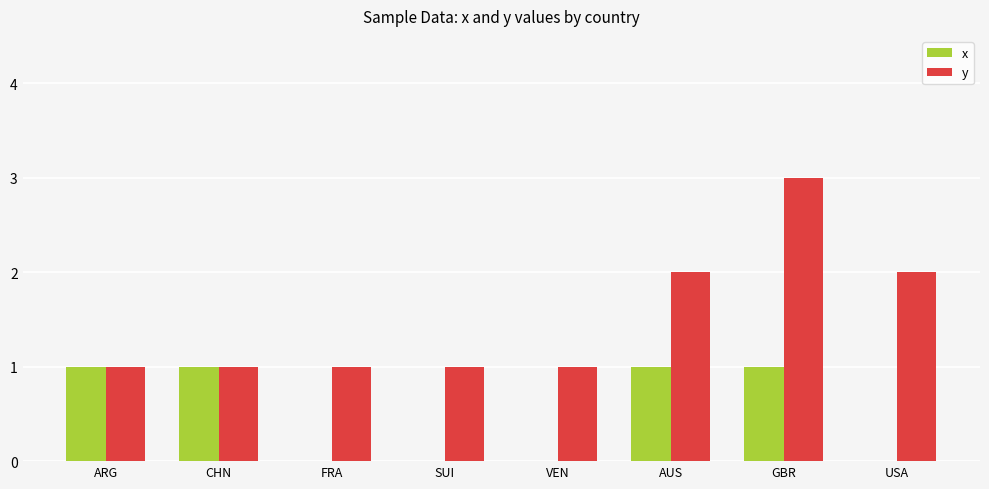

At which category does the chart reach its peak across all series?

GBR